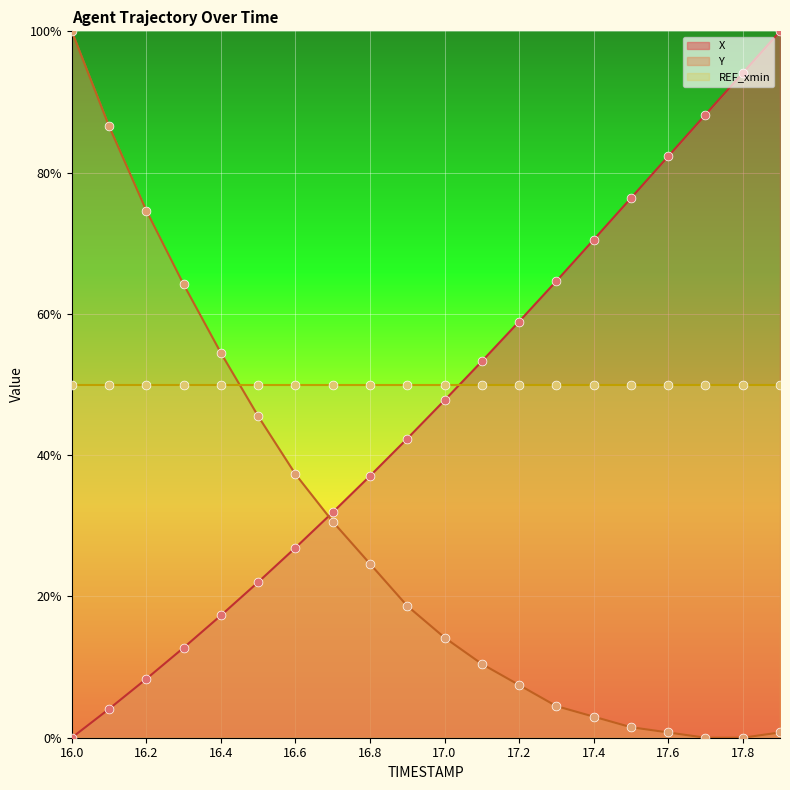

At which category is the sum across all series the highest?

17.9